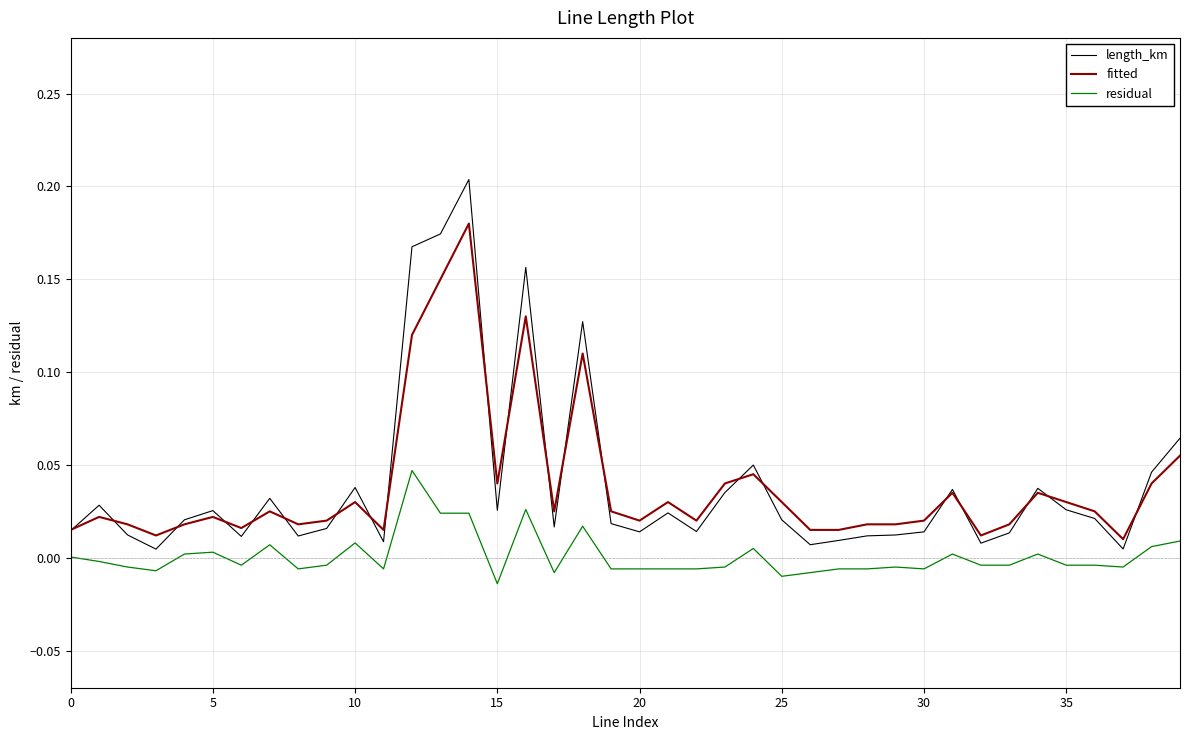

True or false: fitted and residual intersect in this chart.

False